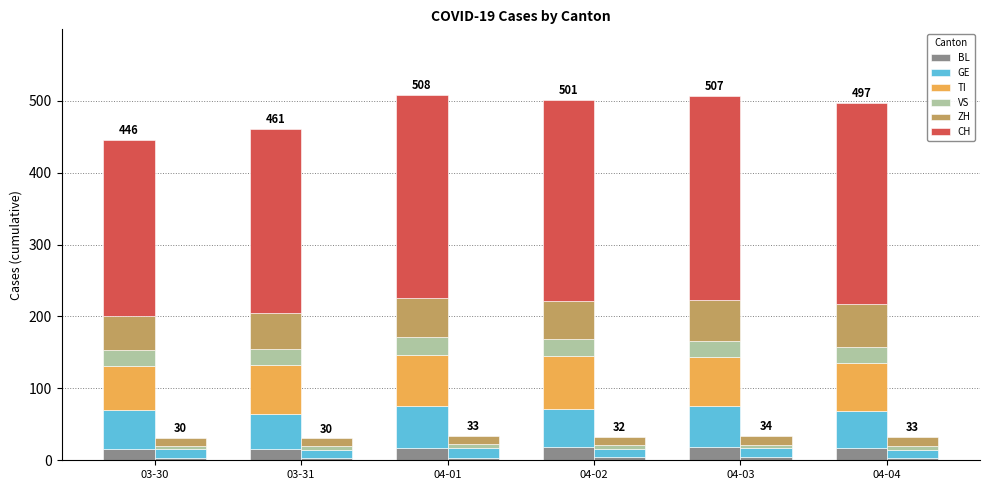

What is the label of the 6th bar from the left?

04-04